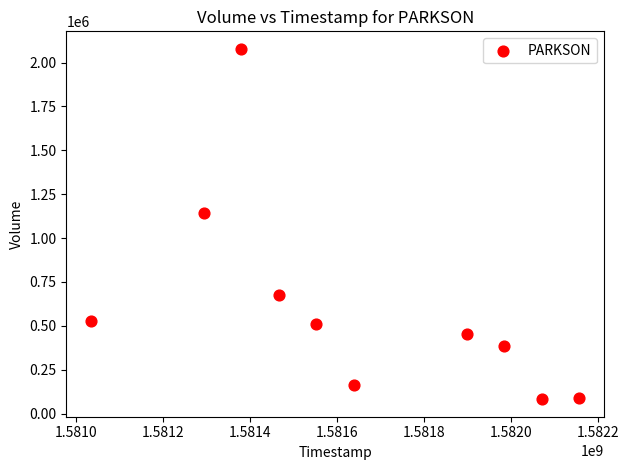

What Y value in the scatter plot is closest to 1080050?

1142400